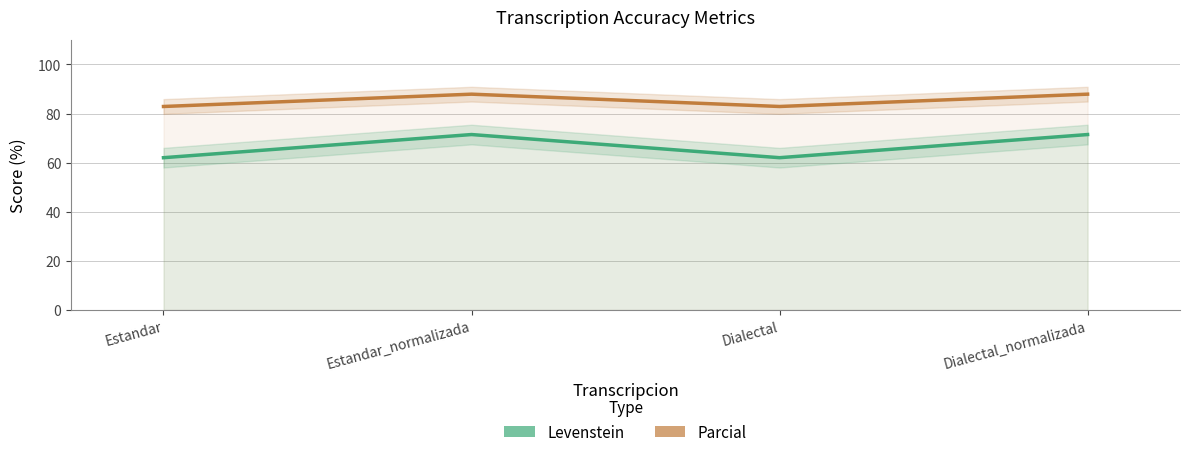

Which series has the widest spread of values?

Levenstein